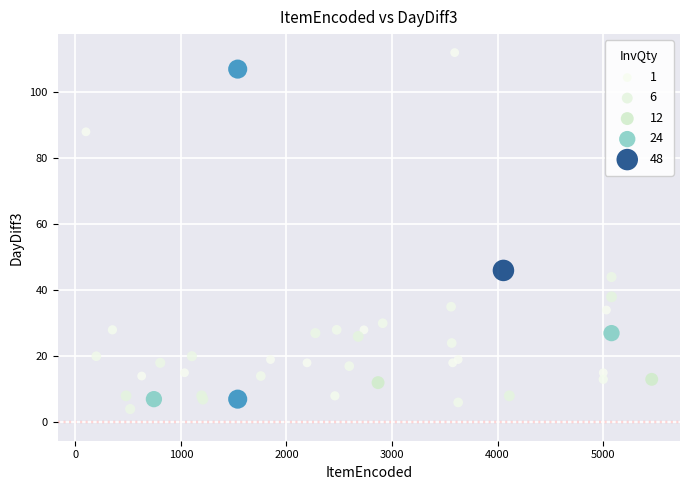

What Y value in the scatter plot is closest to 58?

46